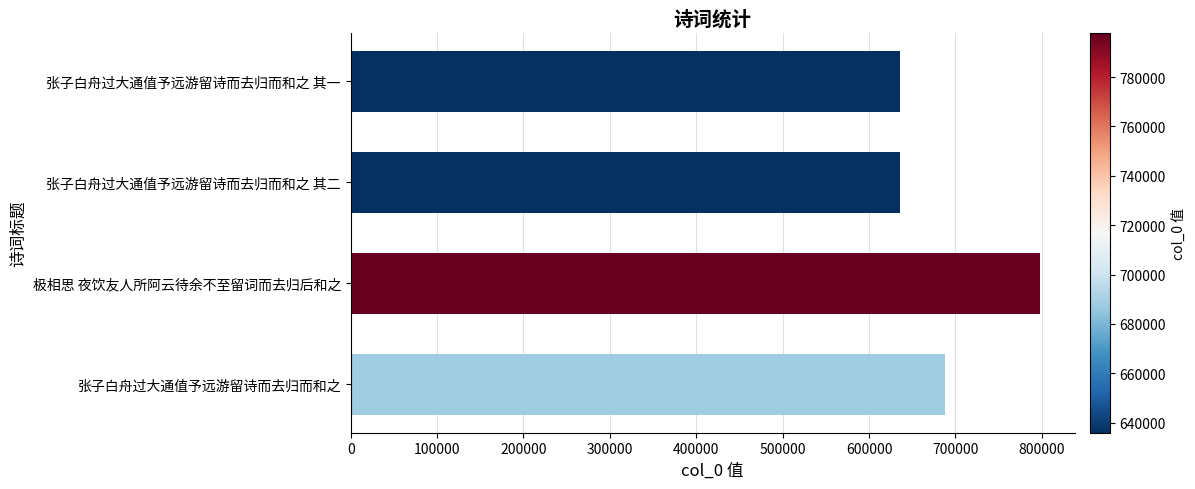

What is the approximate value at 张子白舟过大通值予远游留诗而去归而和之 其二?

635945